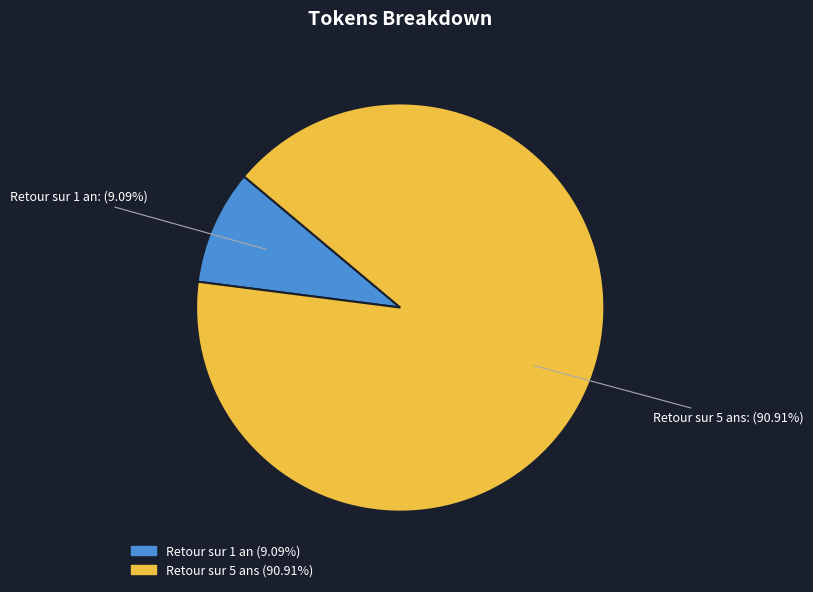

Which category accounts for the majority?

Retour sur 5 ans